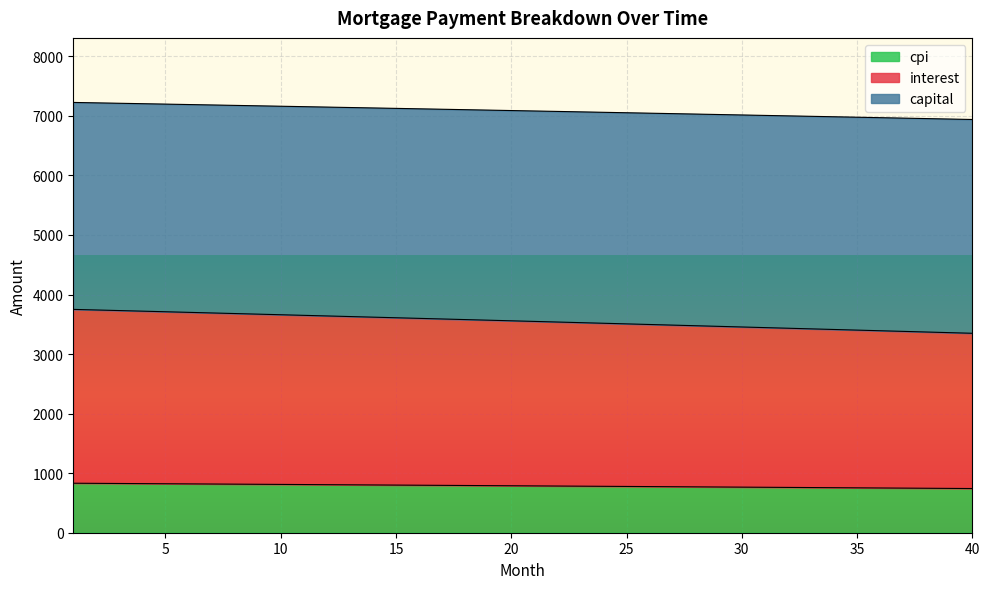

What is the lowest value of the cpi series?

741.9